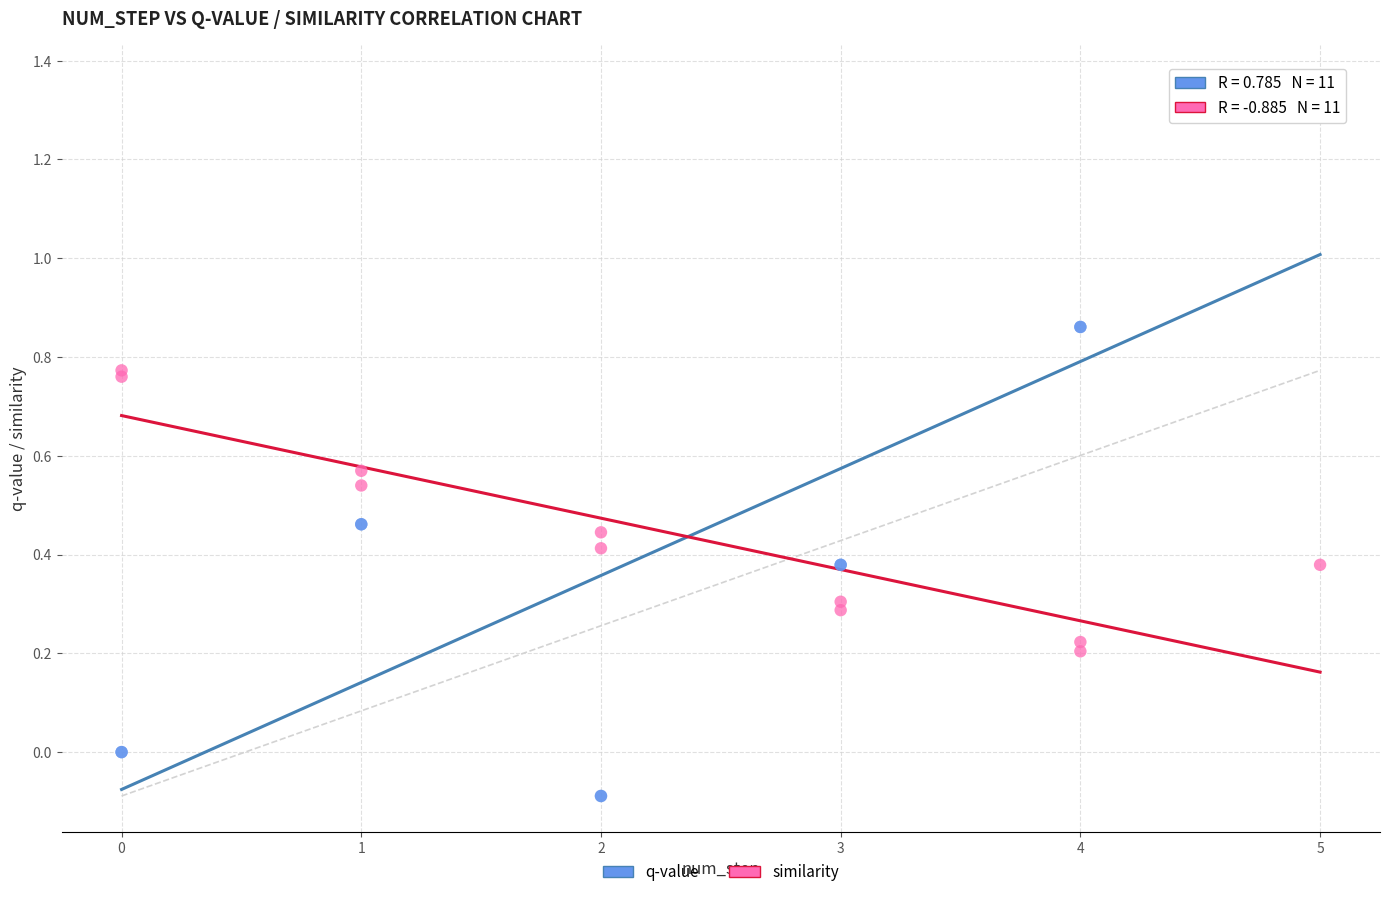

Which series has the widest spread of Y values?

q-value